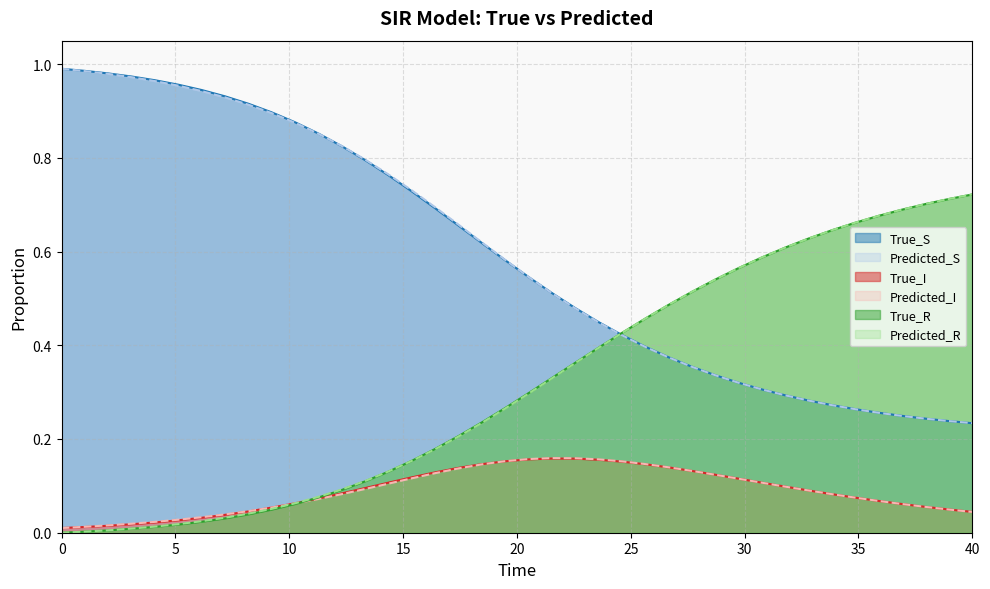

At which category is the sum across all series the highest?

24.61538314819336